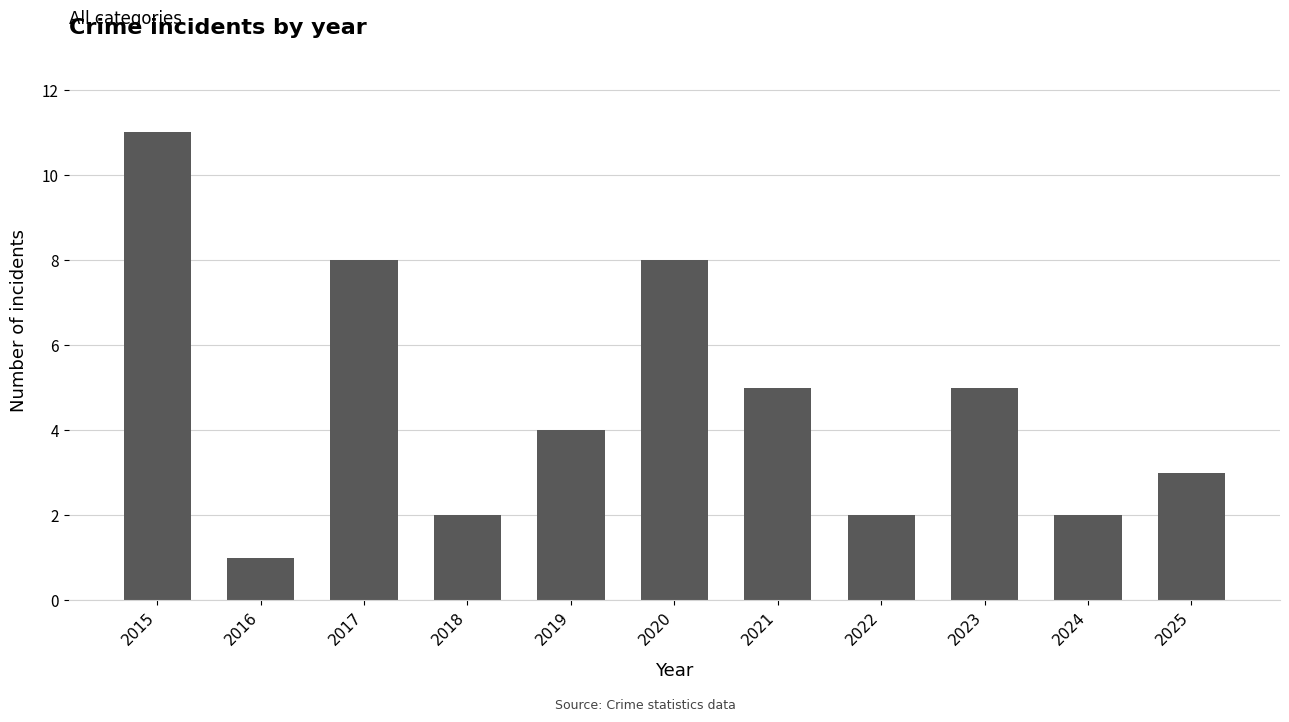

What is the minimum value shown in the chart?

1